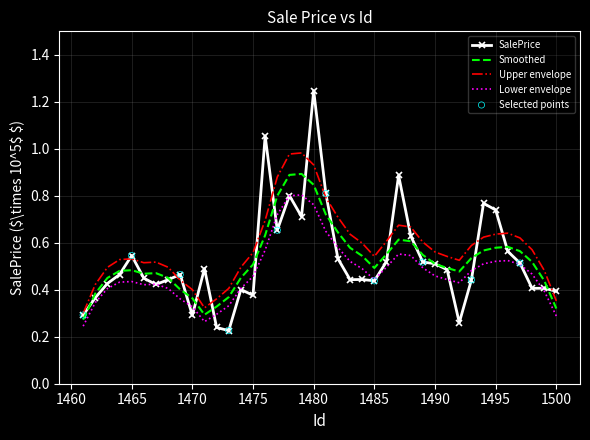

Which series has the widest spread of values?

SalePrice